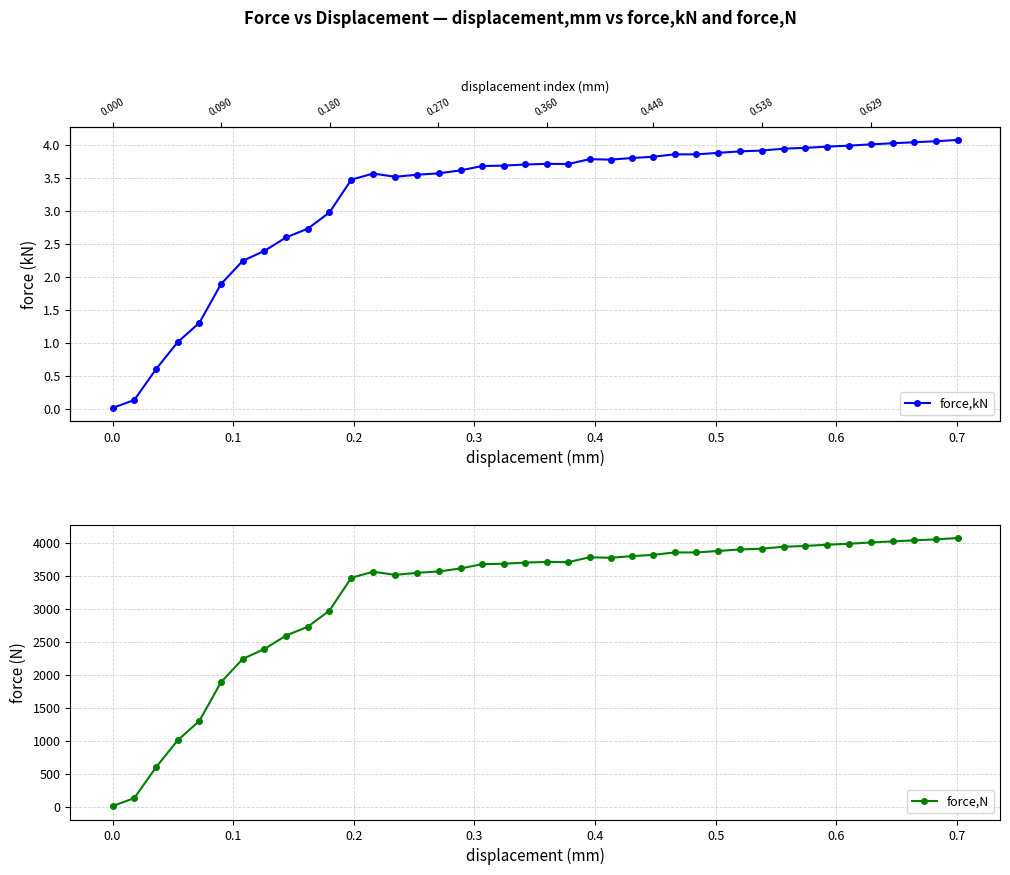

List the series in order of their overall mean, highest first.

force,N, force,kN